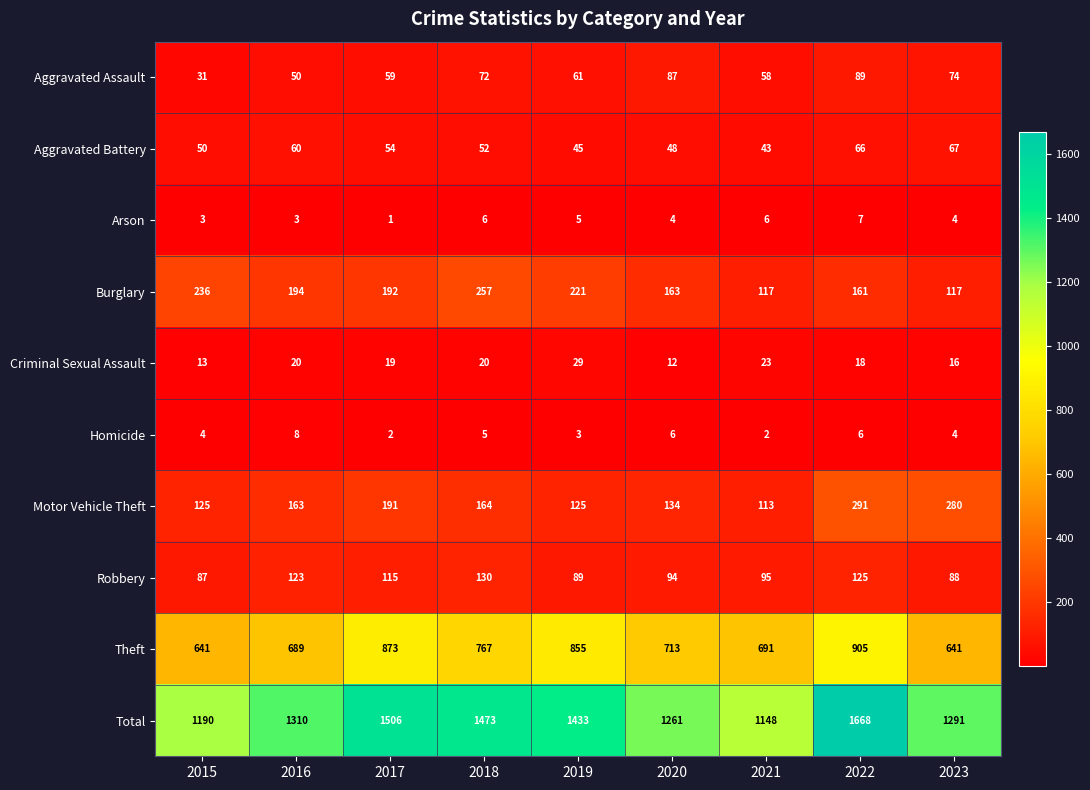

Rank the series at 2018 from highest to lowest value.

Total, Theft, Burglary, Motor Vehicle Theft, Robbery, Aggravated Assault, Aggravated Battery, Criminal Sexual Assault, Arson, Homicide